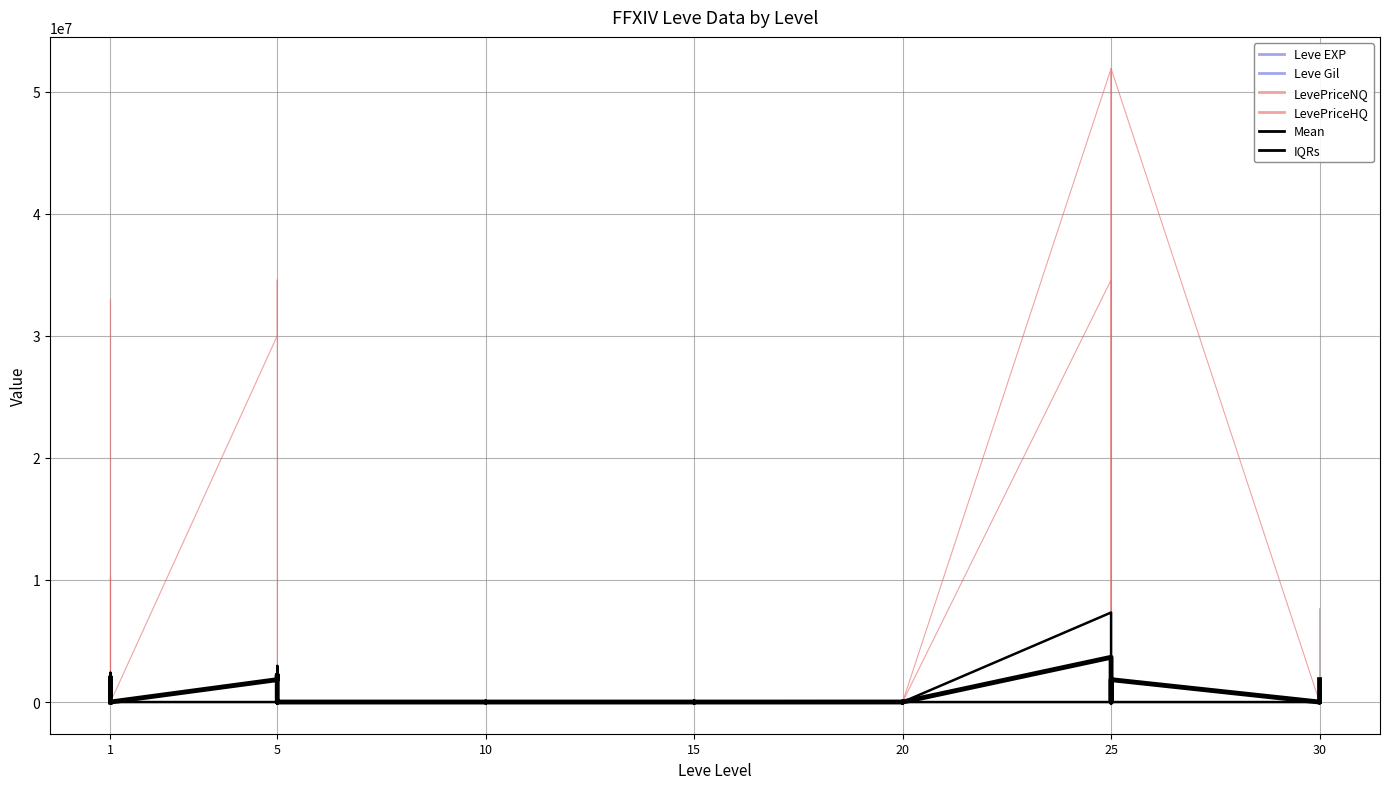

Rank the series at 15 from lowest to highest value.

LevePriceHQ, IQRs, Leve EXP, Mean, Leve Gil, LevePriceNQ